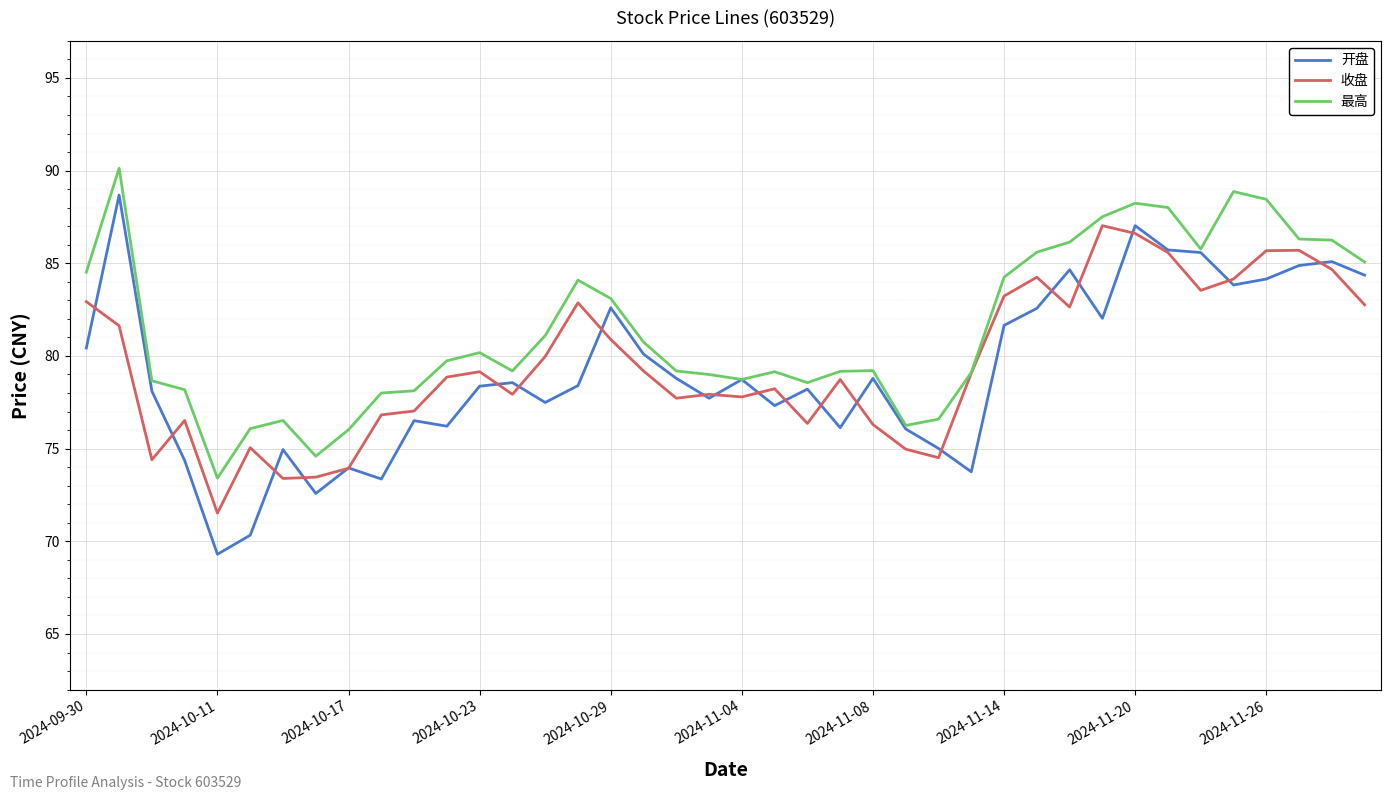

Which series has the largest total across all categories?

最高